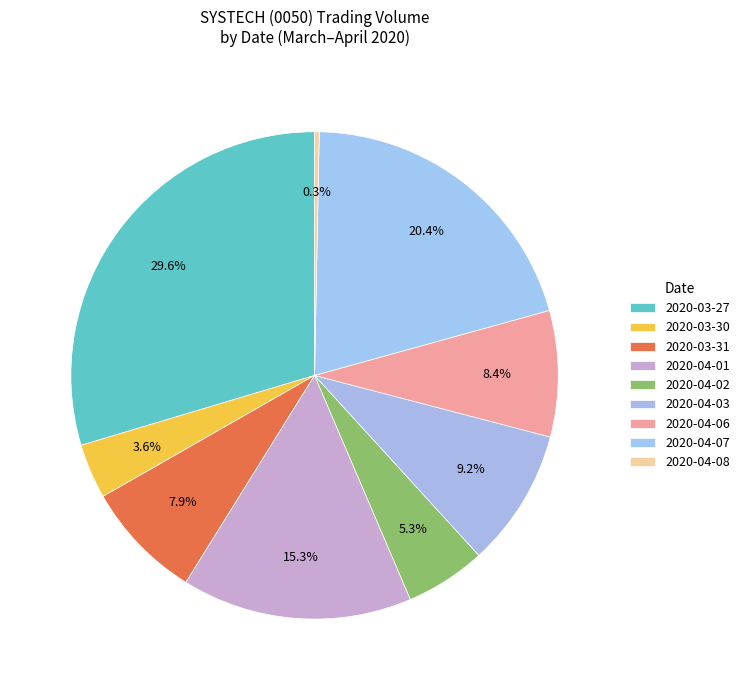

Count the number of slices in the pie.

9